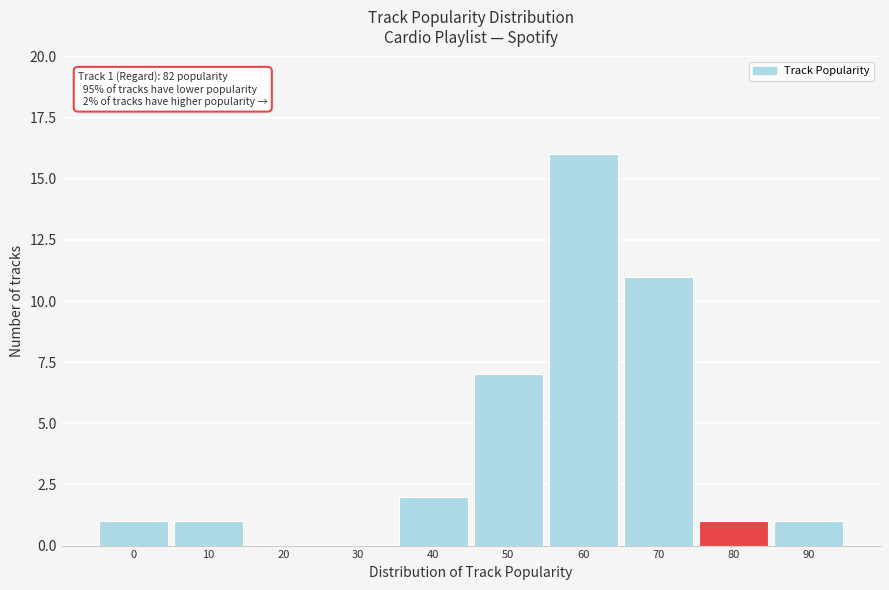

Reading left to right, what are all the values shown in this chart?

0=1	10=1	20=0	30=0	40=2	50=7	60=16	70=11	80=1	90=1